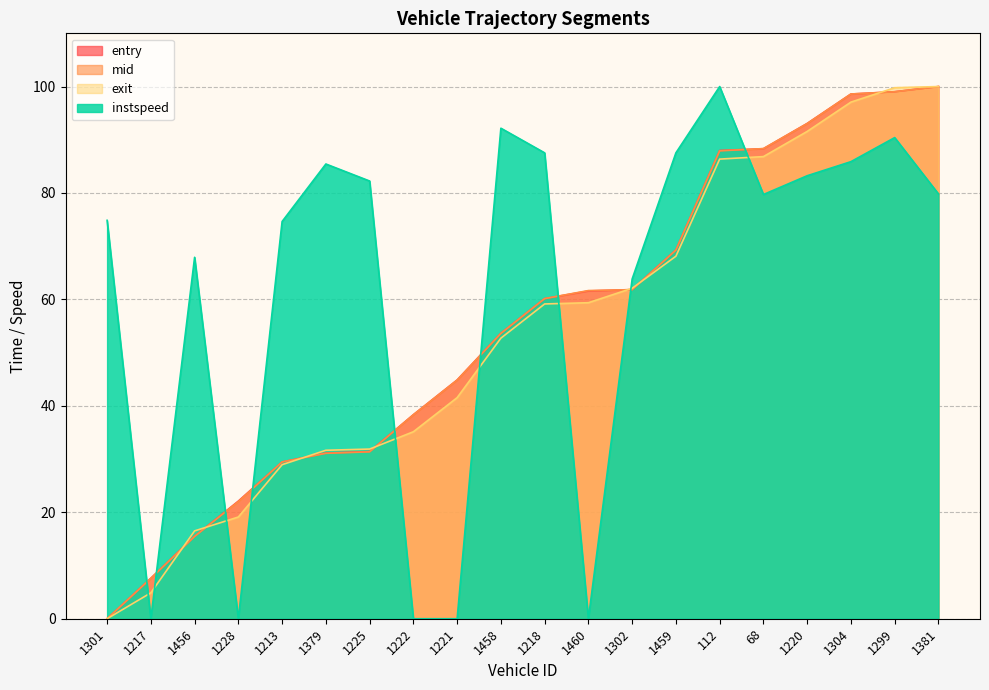

Reading right to left, list all the values displayed in this chart.

entry: 1381=100.0	1299=99.0	1304=98.6	1220=93.1	68=88.3	112=88.0	1459=69.3	1302=61.9	1460=61.6	1218=60.2	1458=53.7	1221=44.9	1222=38.3	1225=31.4	1379=31.1	1213=29.5	1228=22.1	1456=15.5	1217=7.6	1301=0.0
mid: 1381=100.0	1299=99.0	1304=98.6	1220=93.0	68=88.3	112=87.9	1459=69.3	1302=61.8	1460=61.7	1218=60.2	1458=53.6	1221=44.8	1222=38.3	1225=31.4	1379=31.1	1213=29.5	1228=22.0	1456=15.5	1217=7.6	1301=0.0
exit: 1381=100.0	1299=99.8	1304=97.1	1220=91.6	68=86.8	112=86.4	1459=68.1	1302=62.1	1460=59.4	1218=59.1	1458=52.7	1221=41.5	1222=35.1	1225=31.9	1379=31.7	1213=28.9	1228=19.1	1456=16.5	1217=4.9	1301=0.0
instspeed: 1381=79.8	1299=90.4	1304=85.9	1220=83.2	68=79.7	112=100.0	1459=87.5	1302=63.8	1460=0.0	1218=87.5	1458=92.2	1221=0.0	1222=0.0	1225=82.2	1379=85.4	1213=74.6	1228=0.0	1456=67.9	1217=0.0	1301=74.9